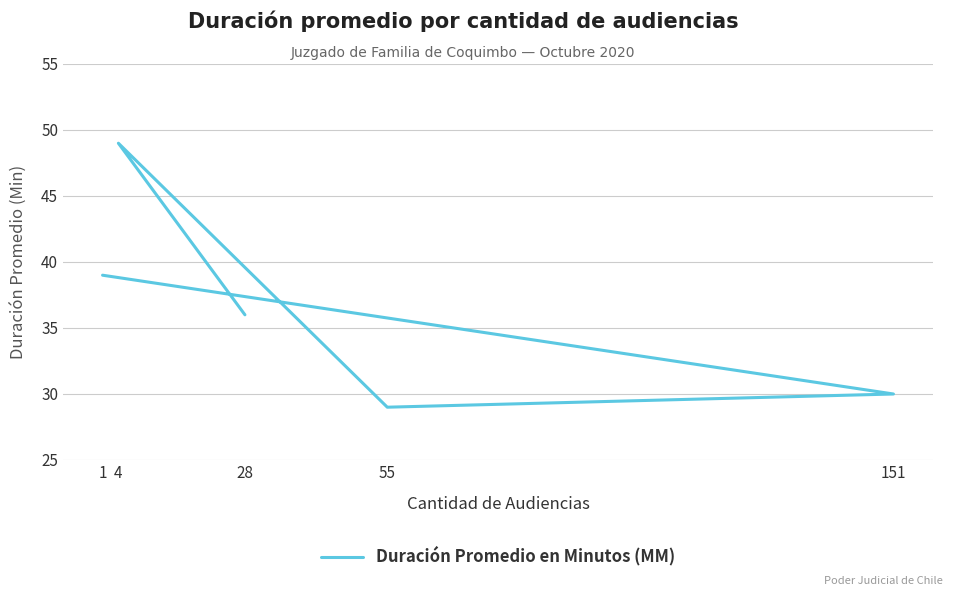

Approximately how many times larger is the value at 4 compared to 1?

1.3